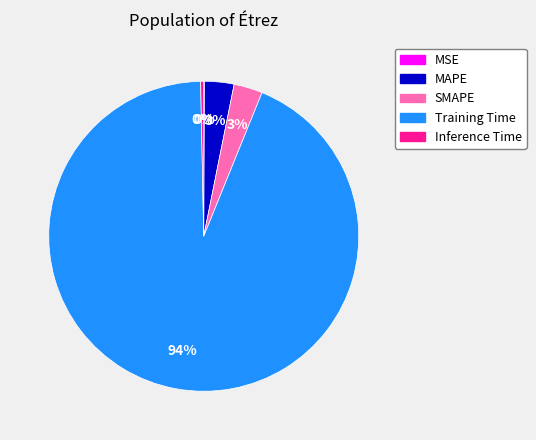

Between Training Time and MAPE, which is larger?

Training Time